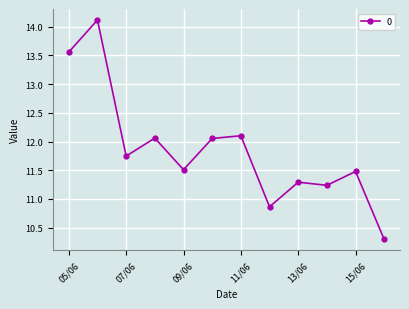

What is the sum of all values?

142.3